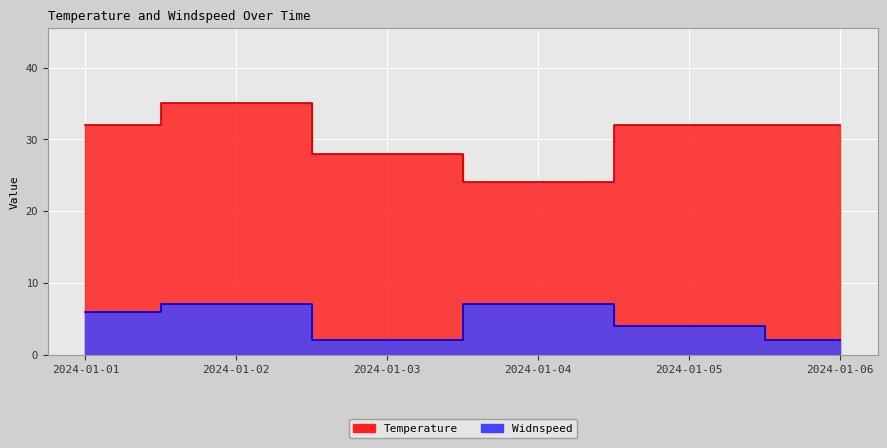

In Widnspeed, how many points are lower than both neighbors (excluding endpoints)?

1